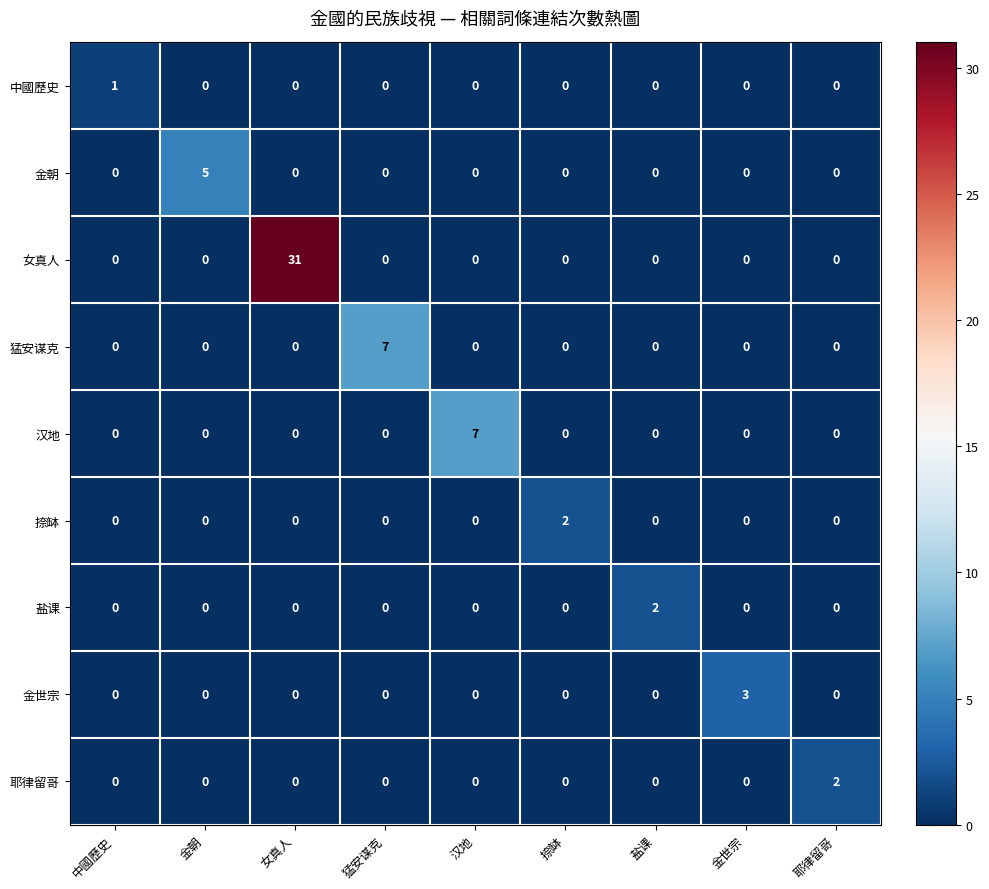

True or false: 中國歷史 has a value of 2 at 中國歷史.

False